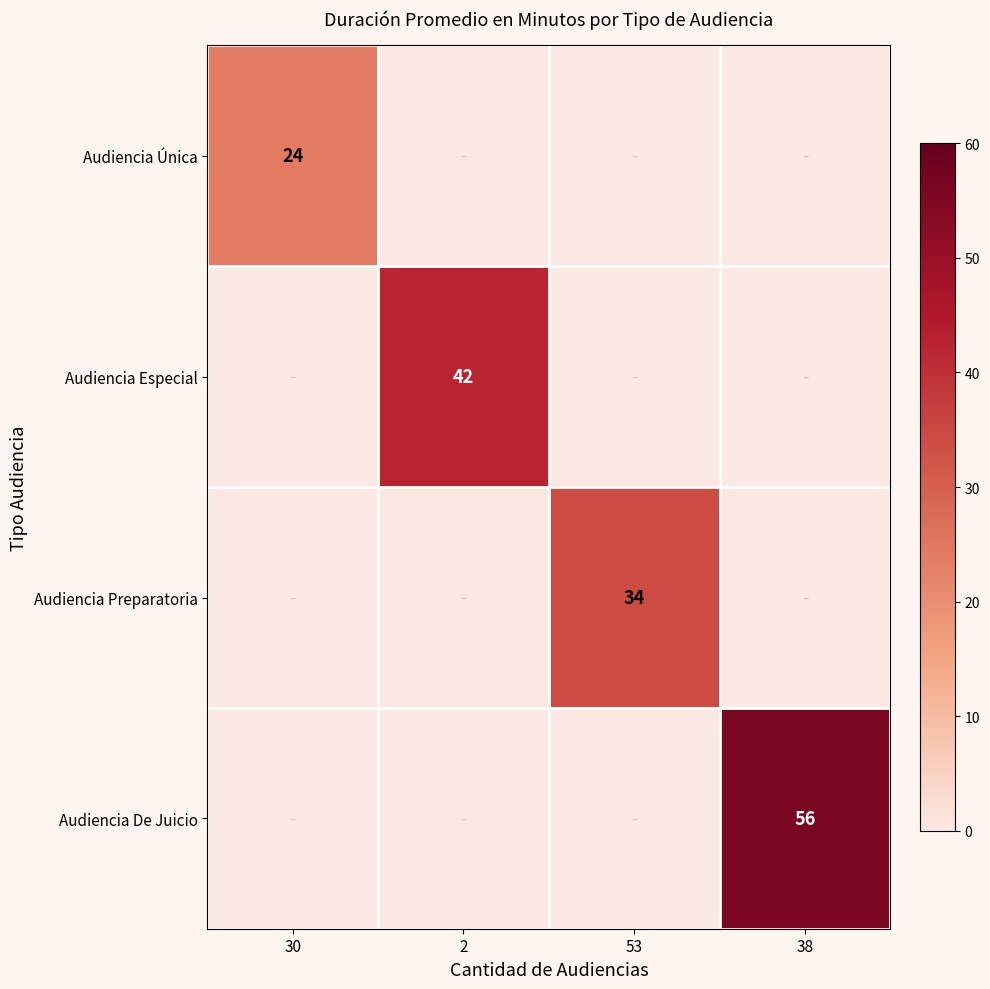

The Audiencia Especial series shows 25 at 2. True or false?

False